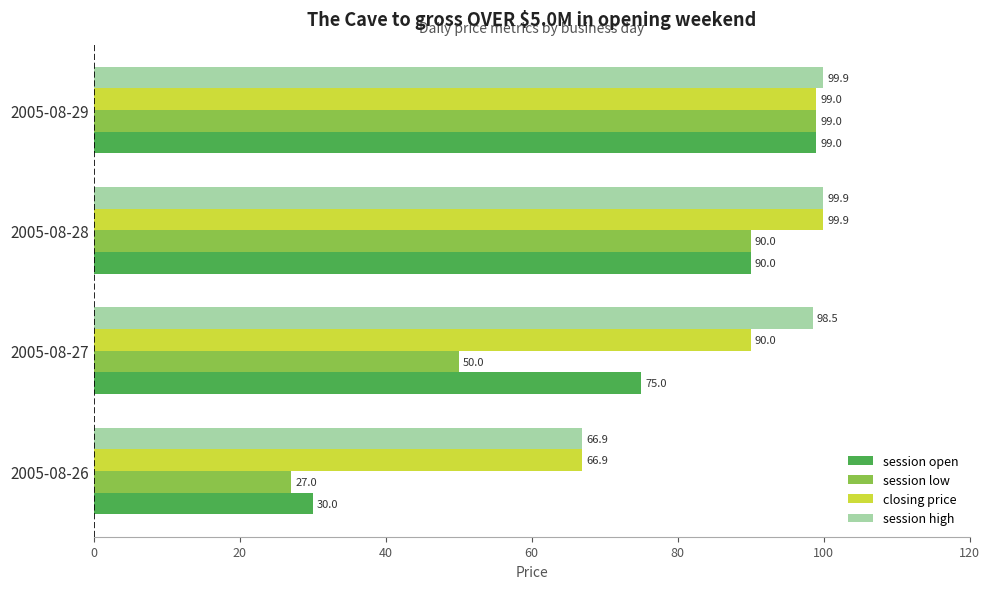

Is it true that session open equals 75.0 at 2005-08-27?

True